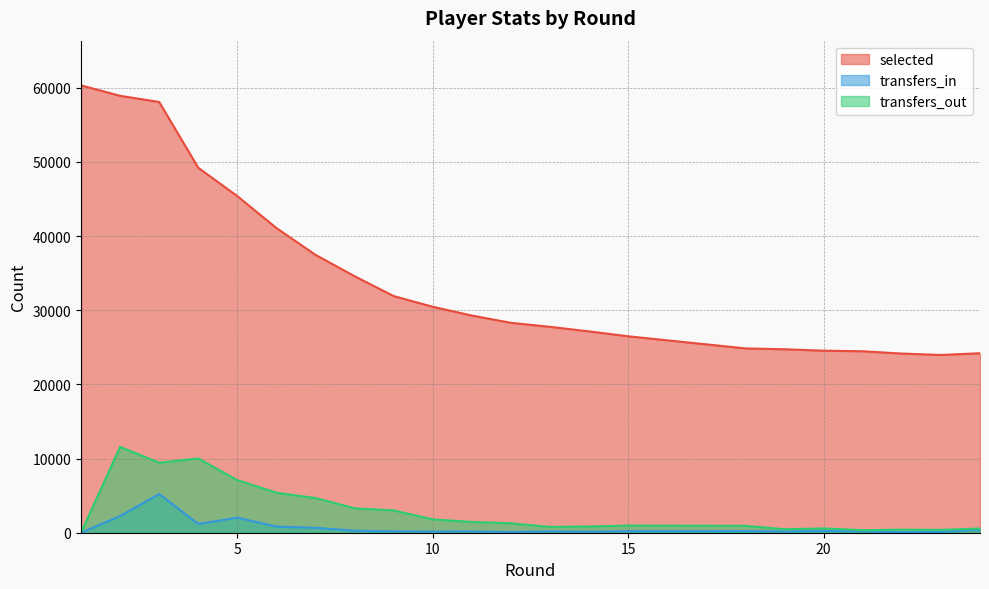

Reading left to right, transcribe all the data shown in this chart.

selected: 60330	58925	58092	49217	45392	41088	37473	34590	31915	30471	29287	28308	27767	27152	26493	24858	24742	24742	24551	24474	24163	23971	24208	24208
transfers_in: 0	2246	5221	1182	2027	828	659	275	184	166	179	103	182	152	200	227	167	167	244	198	60	120	433	433
transfers_out: 0	11576	9438	10016	7088	5393	4674	3290	3007	1800	1454	1272	785	840	964	930	474	474	580	346	411	388	568	568